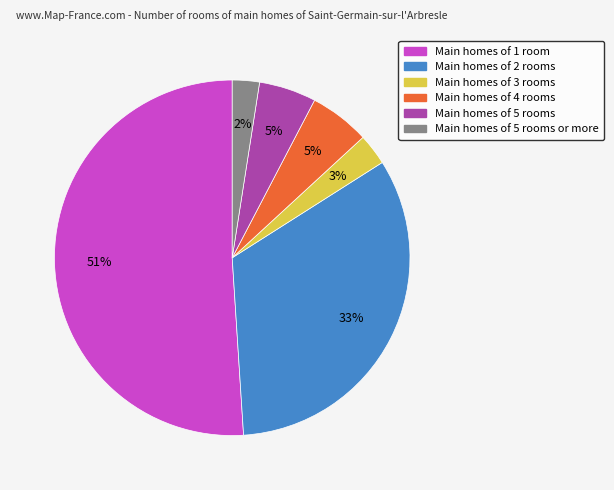

Is there a majority slice in this chart?

Yes